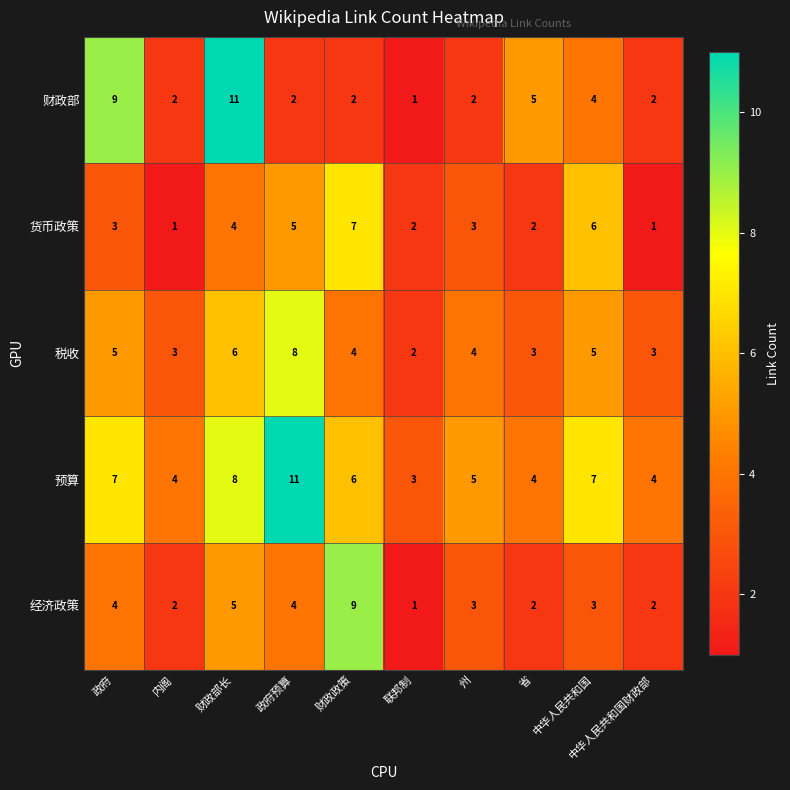

What is the difference between the maximum and minimum values in the 税收 series?

6